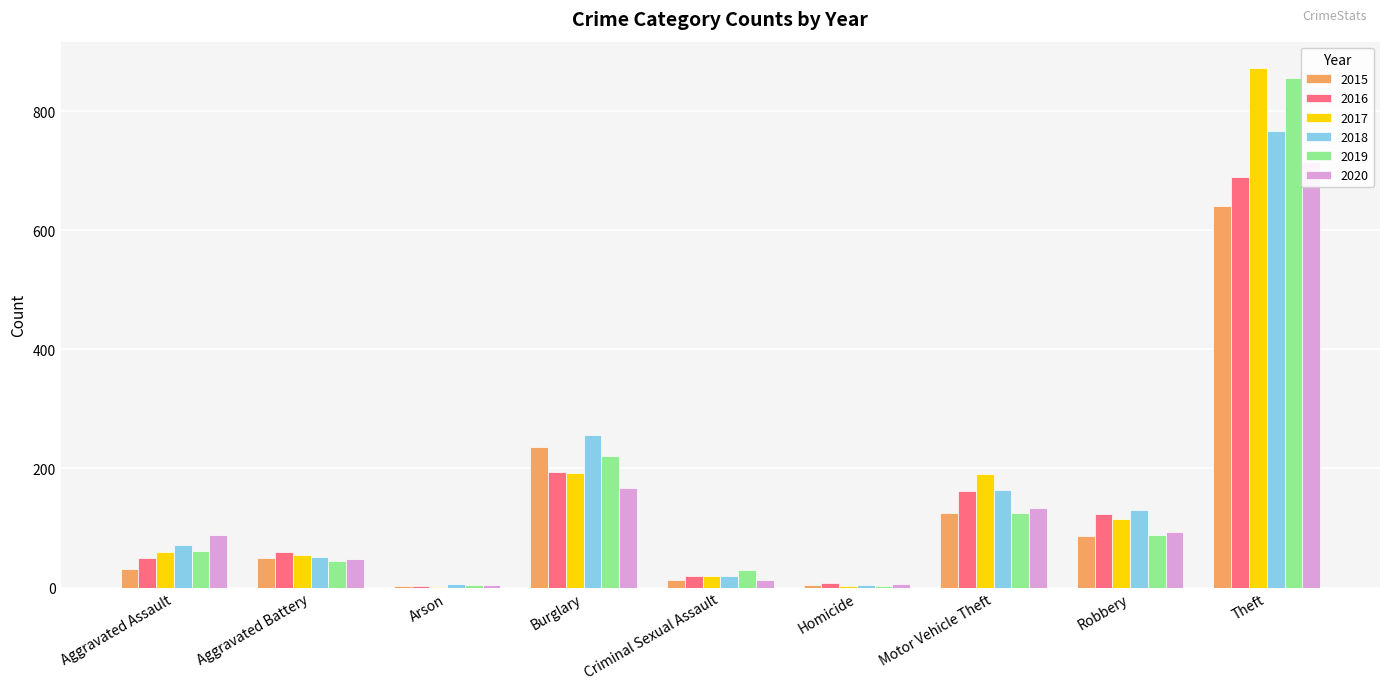

Which category has the lowest value in the 2020 series?

Arson